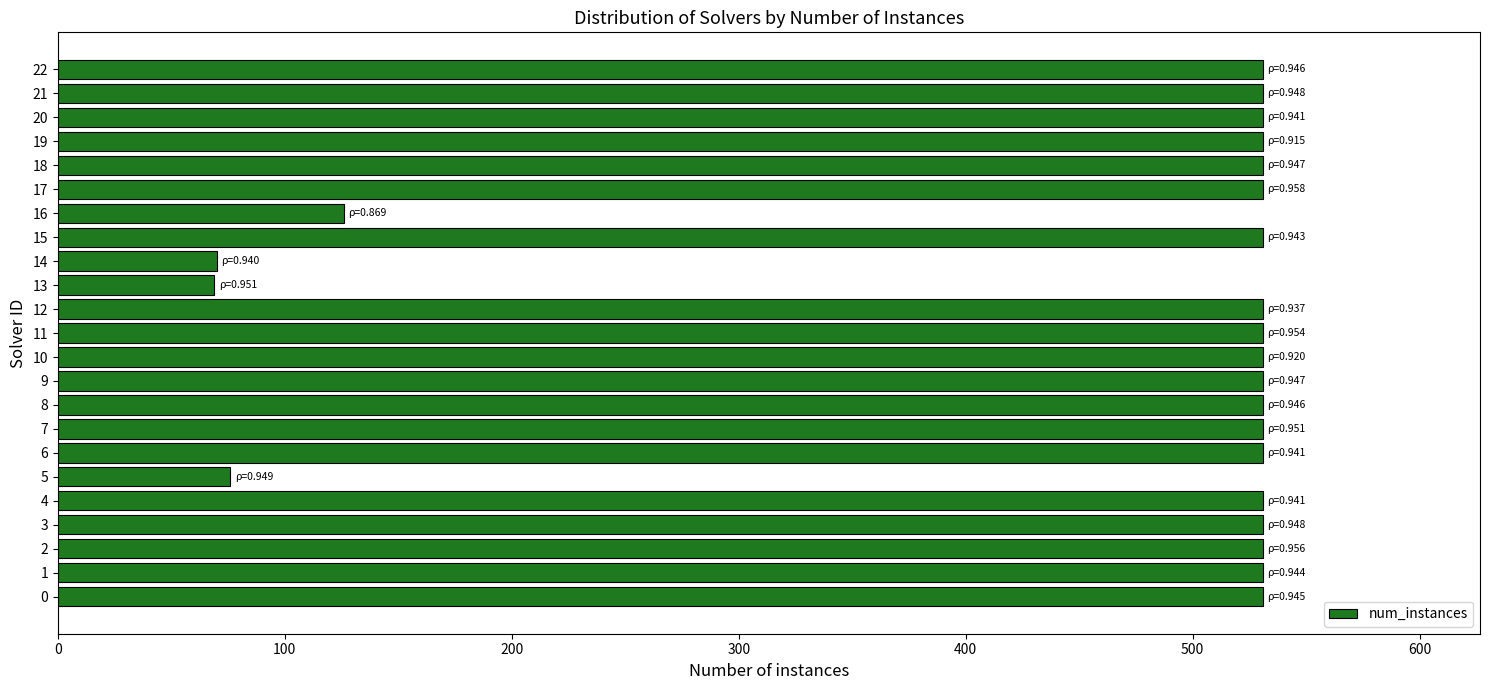

What is the ratio of the value at 8 to the value at 14?

7.6